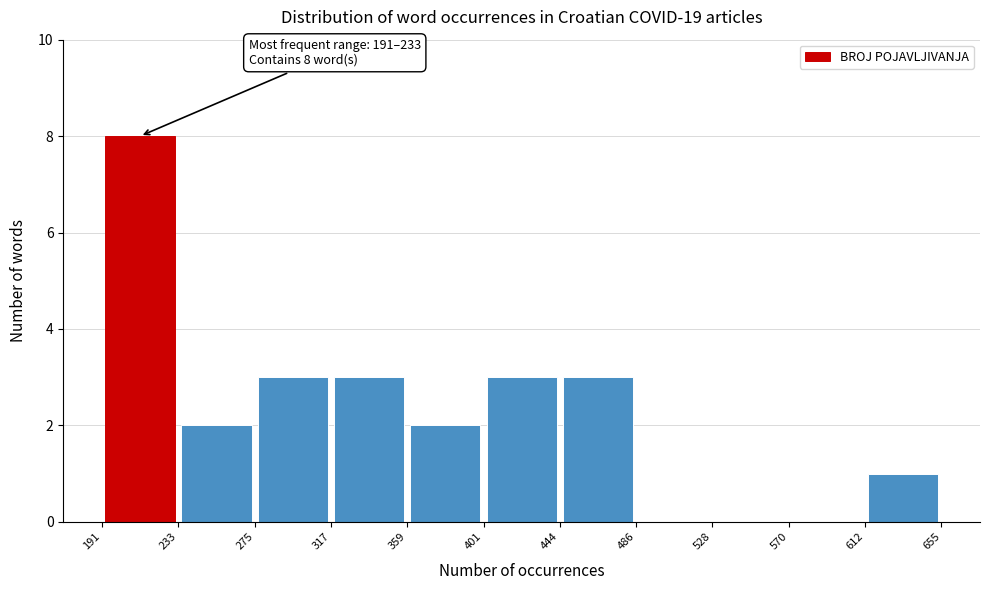

Over which range of the x-axis is the bar tallest?

191 to 233